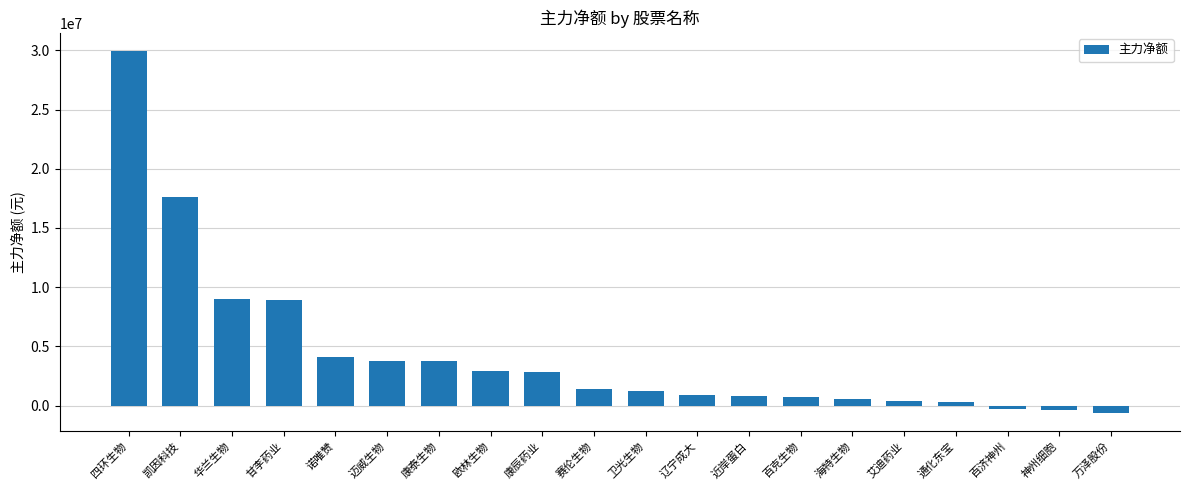

The value at 四环生物 is 29954345. True or false?

True